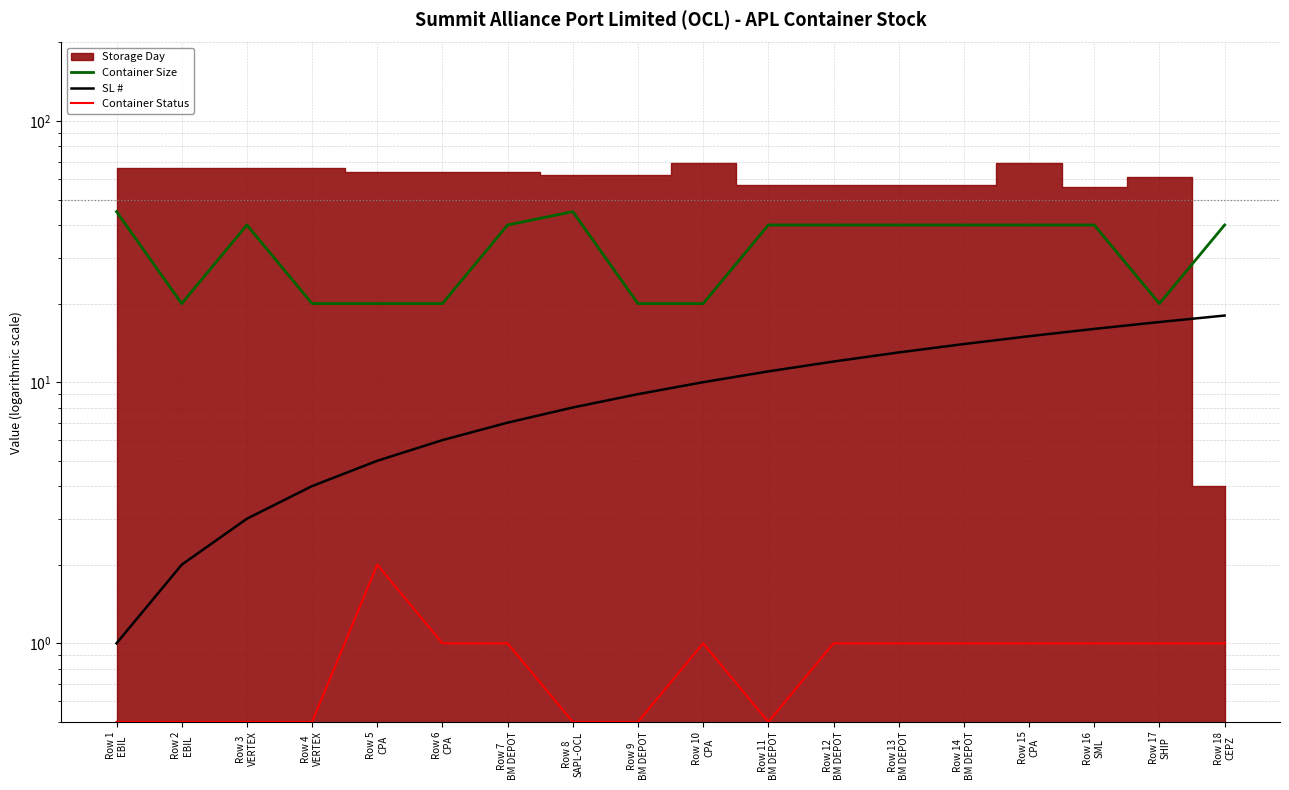

What value does the SL # series have at Row 1
EBIL?

1.0